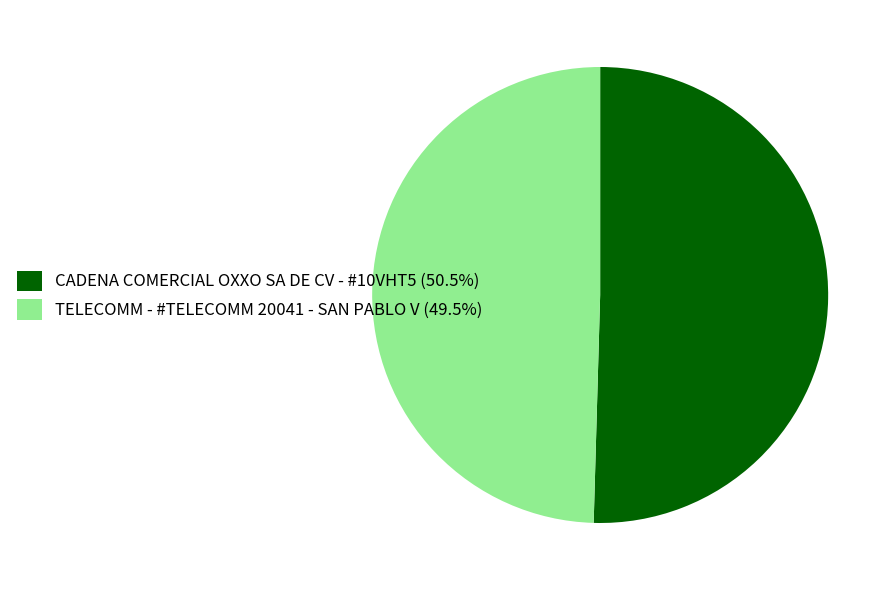

Count the number of slices in the pie.

2